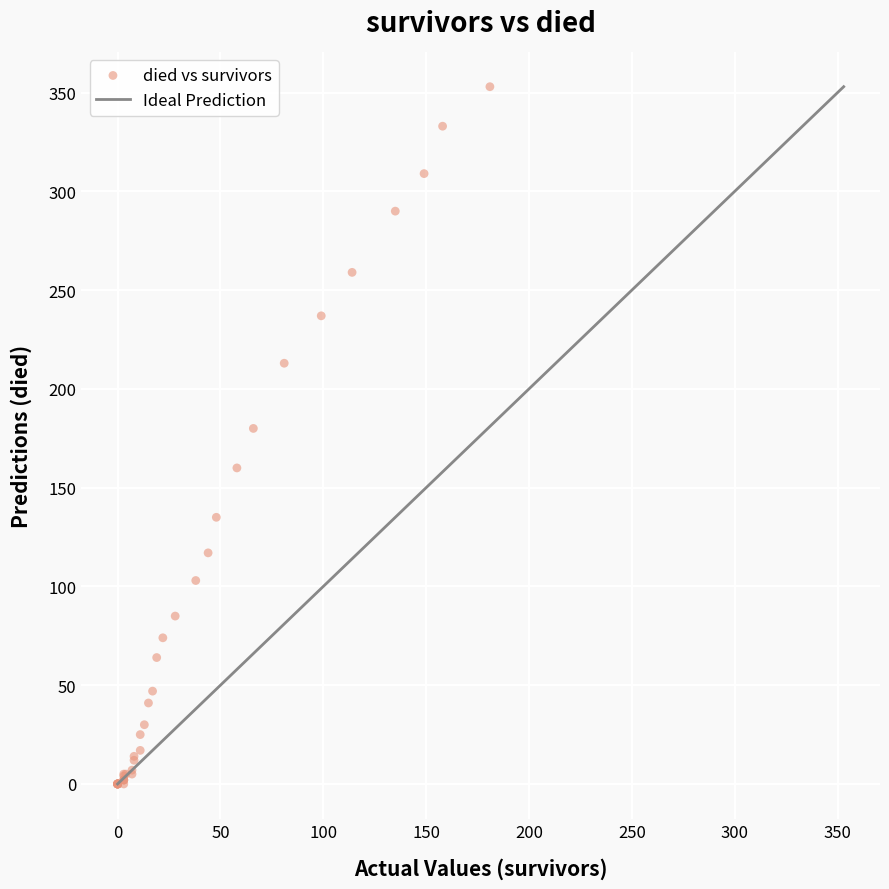

What Y value in the scatter plot is closest to 176?

180